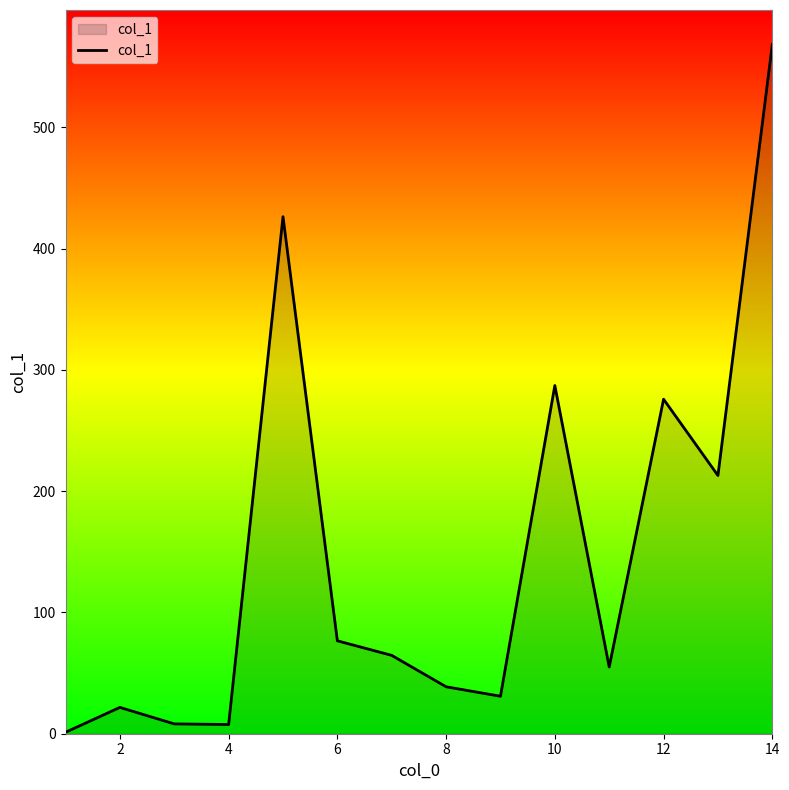

True or false: there are more than 0 points higher than both neighbors.

True